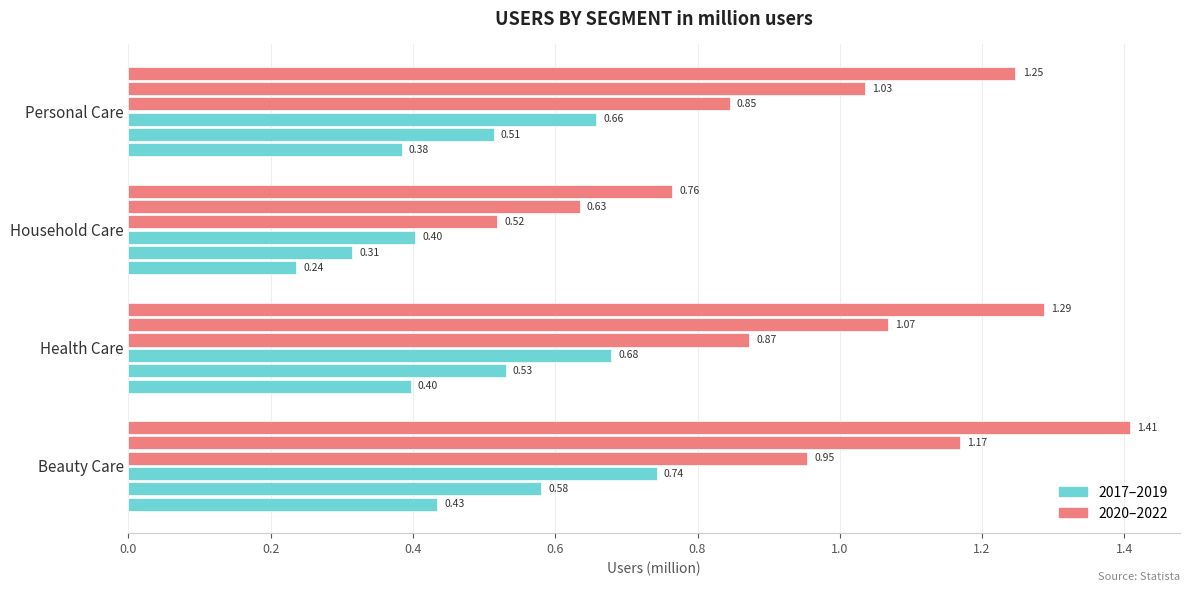

Count the number of data series in this chart.

6